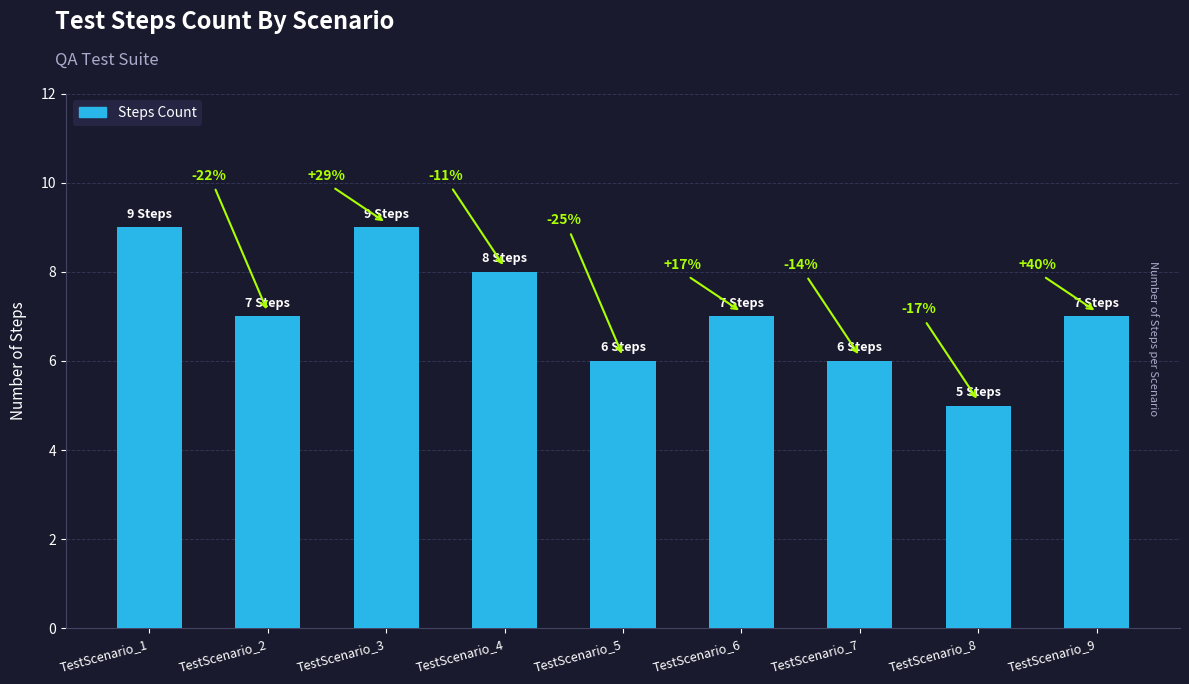

How many bars are there in total?

9